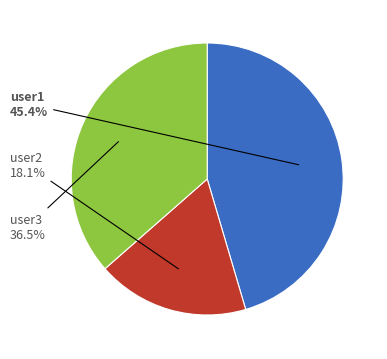

To the nearest percent, what is the difference between the largest and smallest slice percentages?

27%